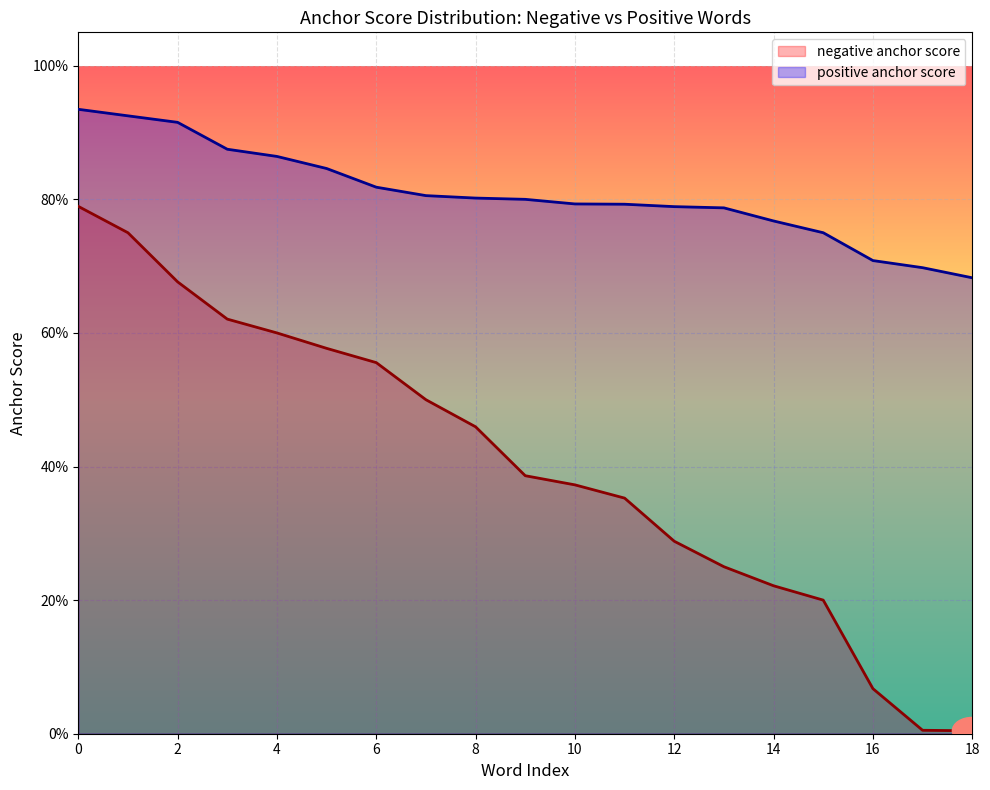

Is the value of positive anchor score at 6 greater than the value of negative anchor score at 16?

Yes